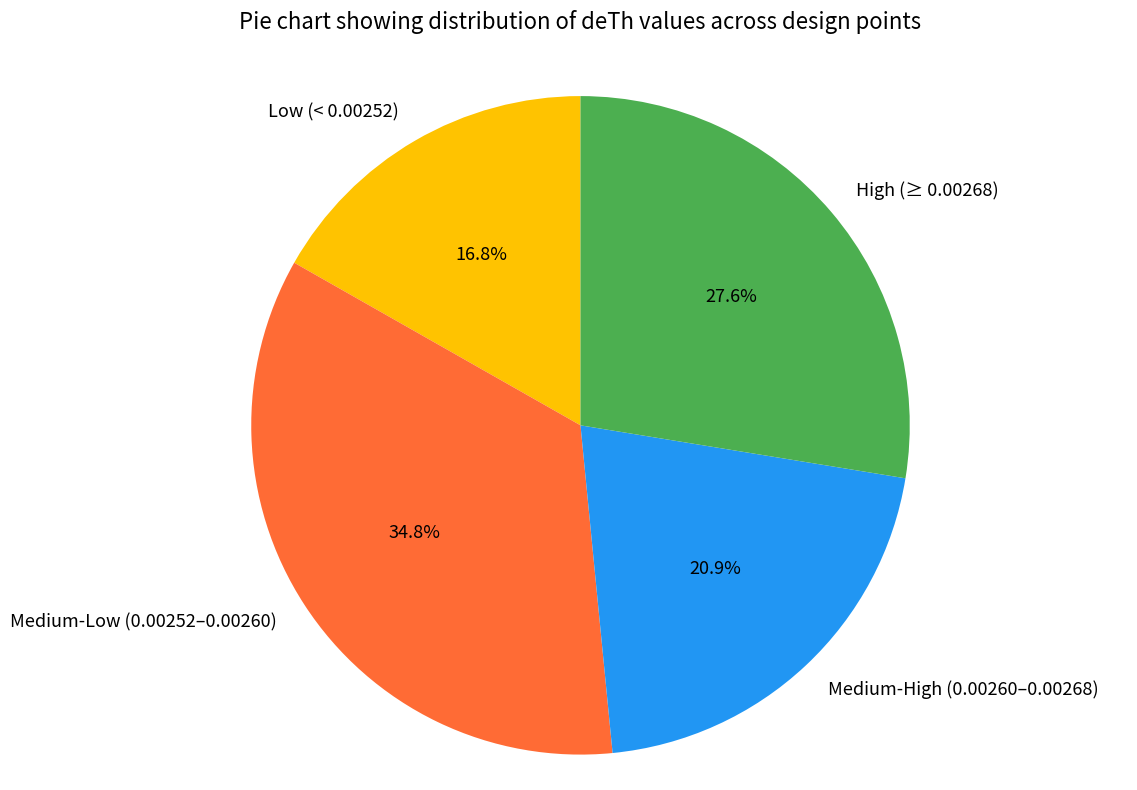

Which category has the smallest portion of the pie?

Low (< 0.00252)